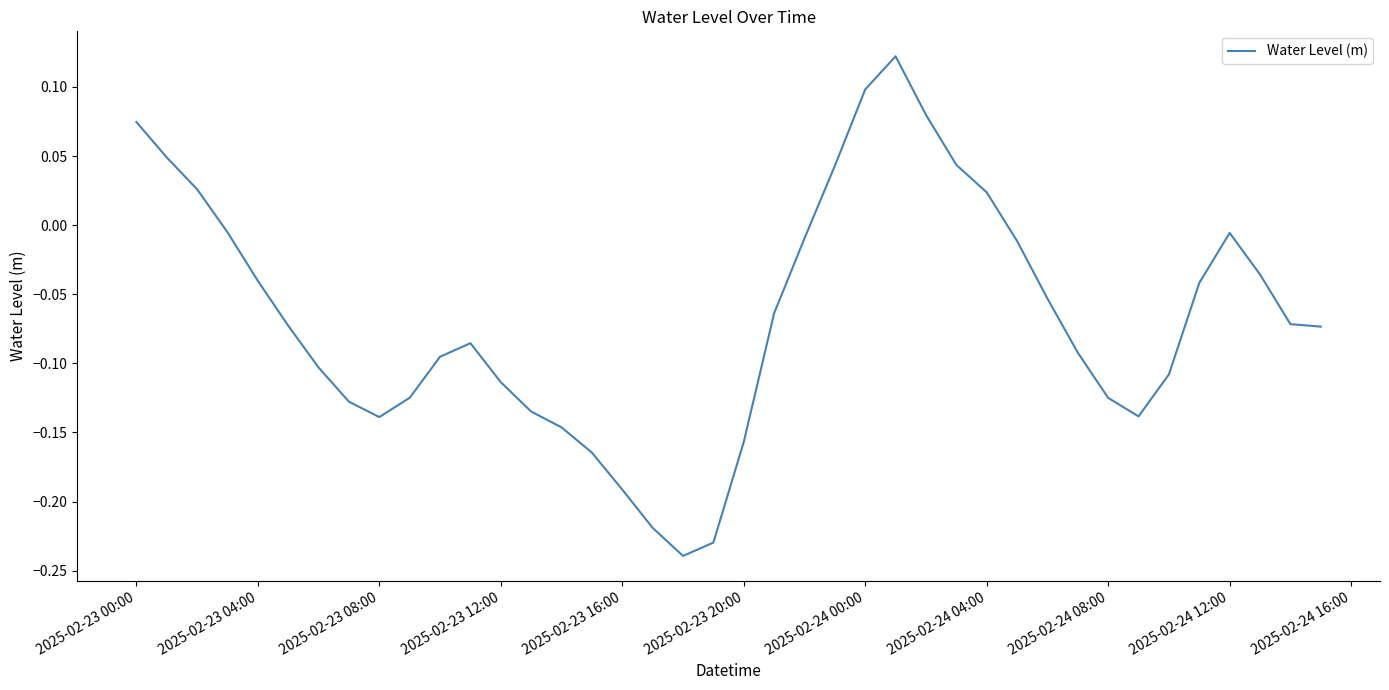

What is the difference between the maximum and minimum values?

0.4